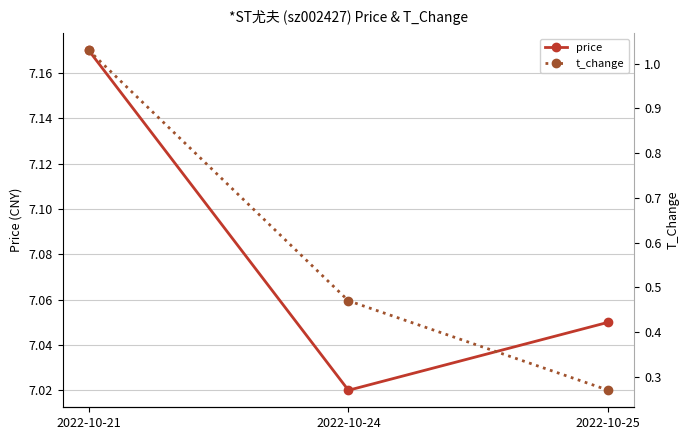

How many series are shown in this chart?

2